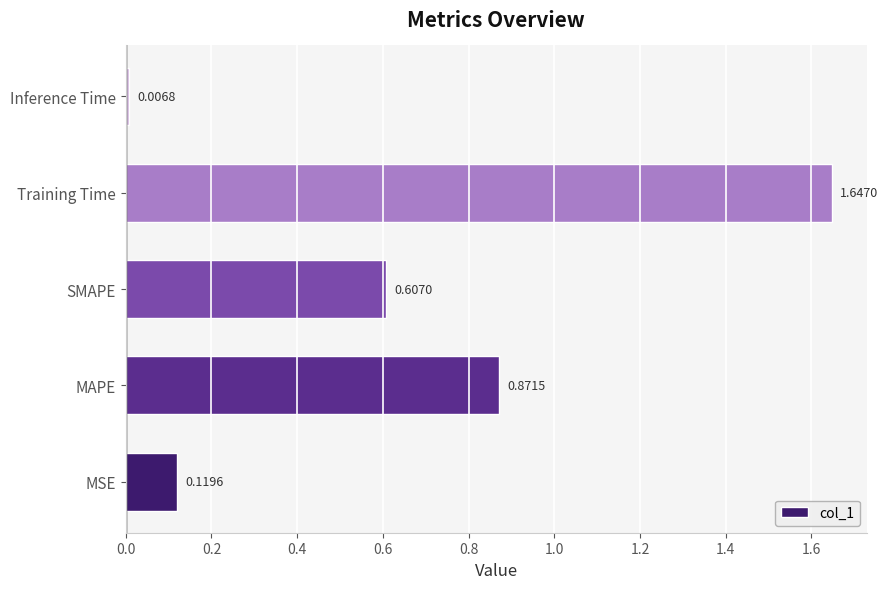

Which has a higher value, MSE or MAPE?

MAPE